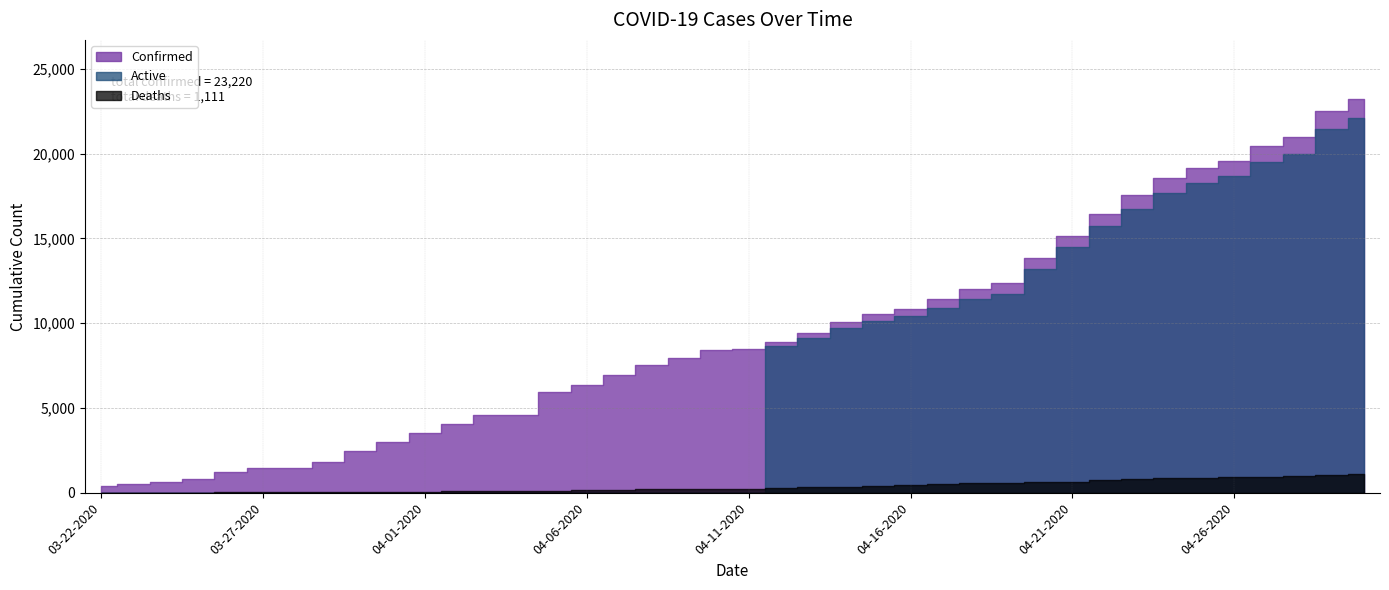

At which category is the sum across all series the highest?

04-30-2020